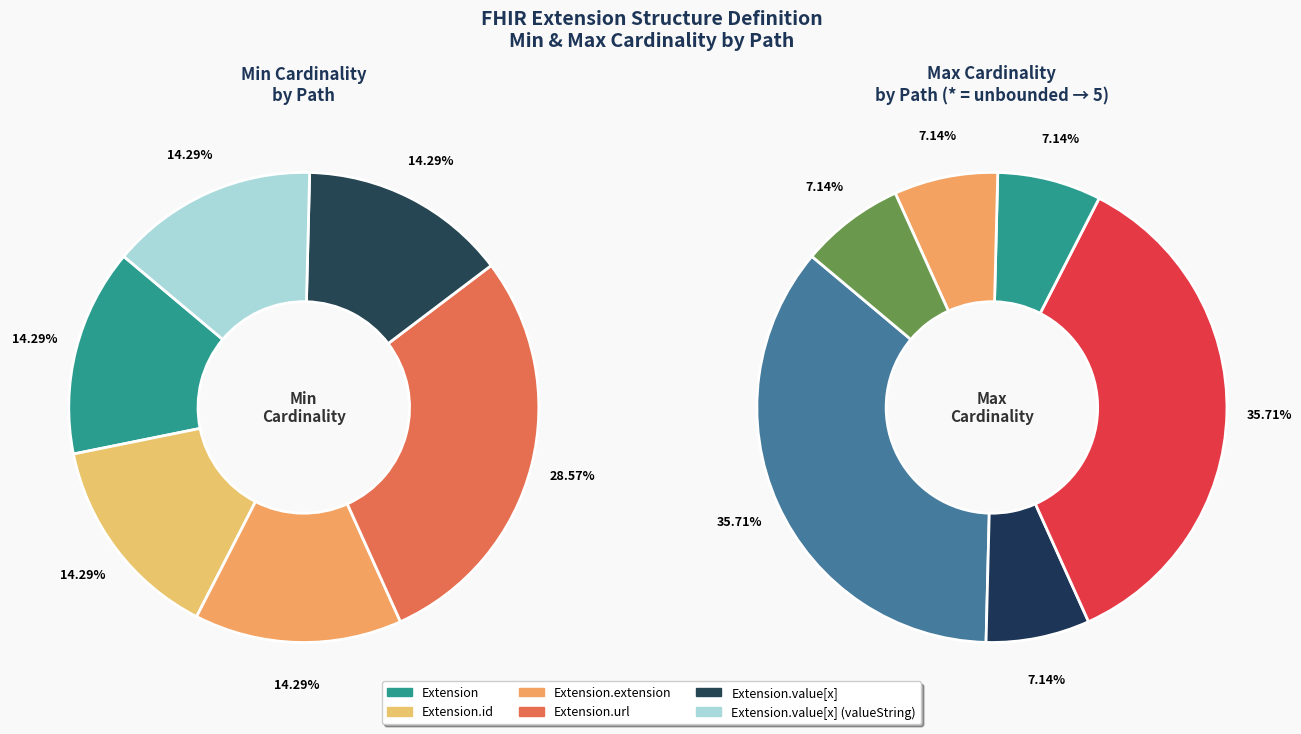

Between Extension.value[x] and Extension.value[x] (valueString), which is larger?

Extension.value[x]